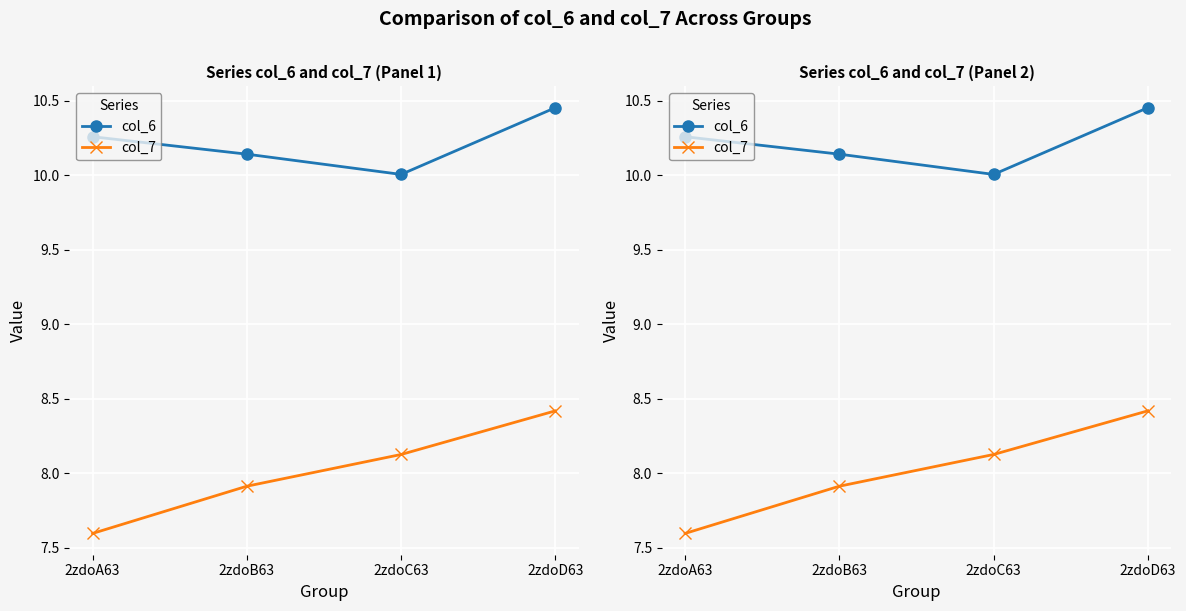

What are all the series names shown in the legend?

col_6, col_7